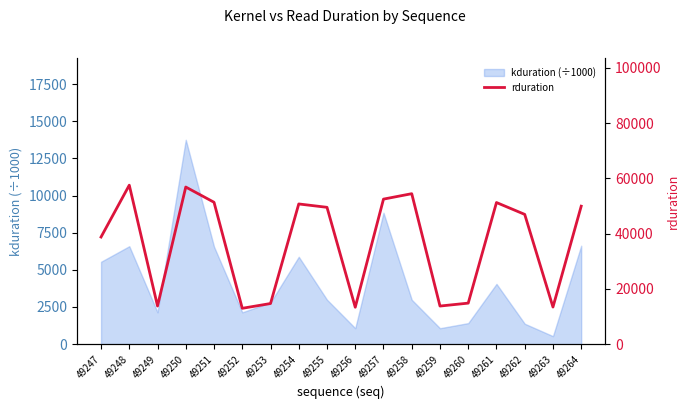

At which label does the data first exceed 49498?

49248